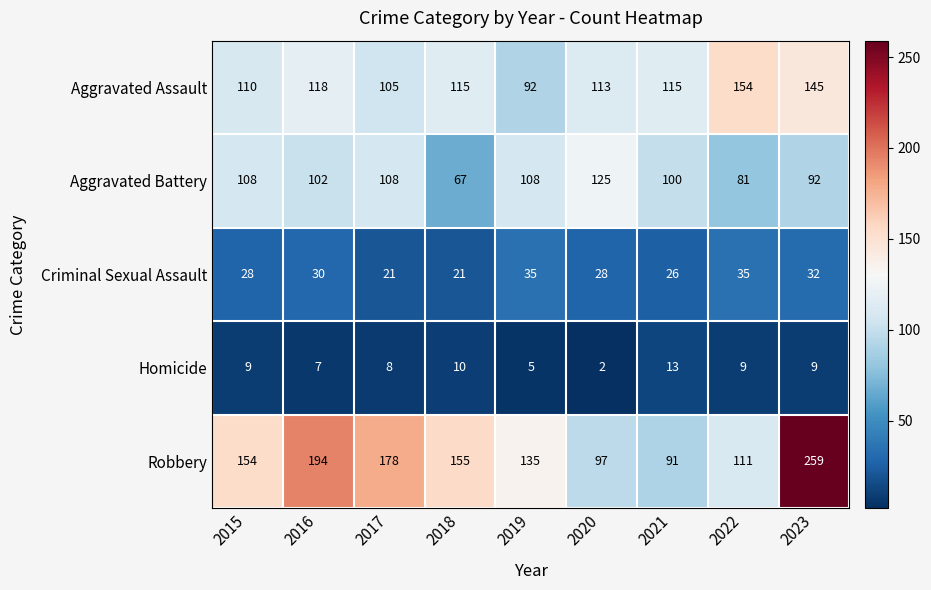

At which label is Aggravated Assault closest to 123?

2016